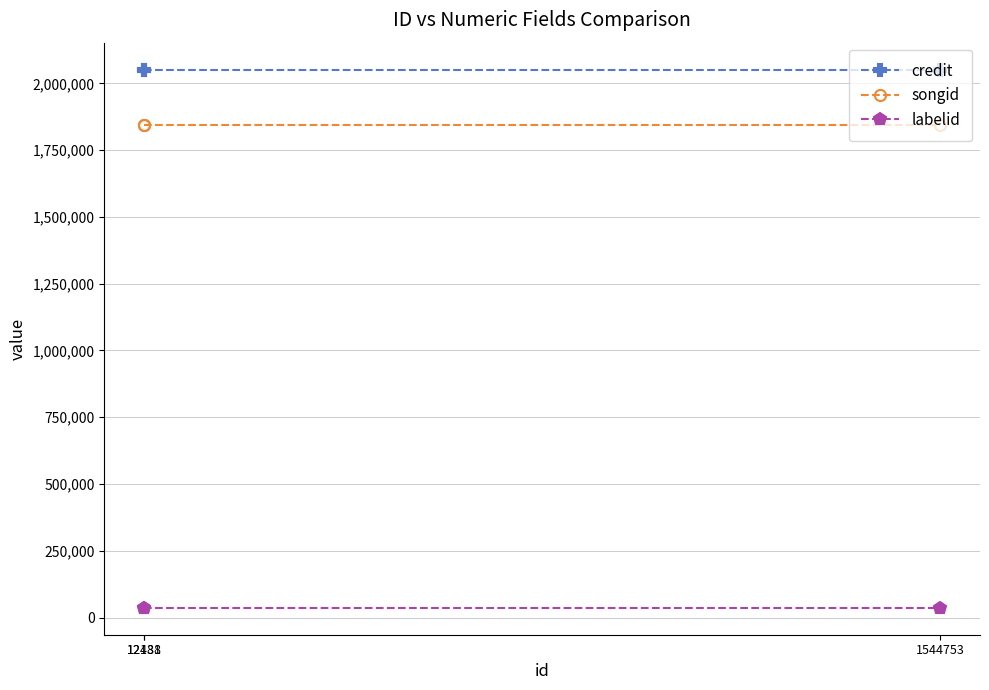

What is the spread (max minus min) of values at 12438?

2015278